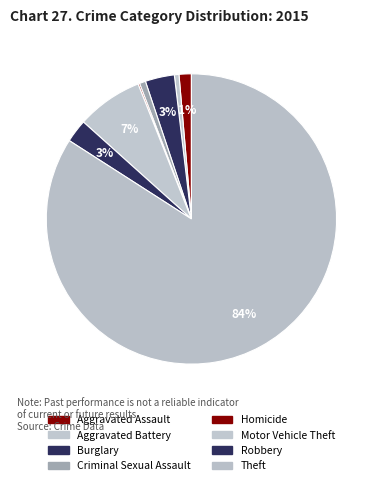

Do Robbery and Motor Vehicle Theft together represent more than half of the pie?

No